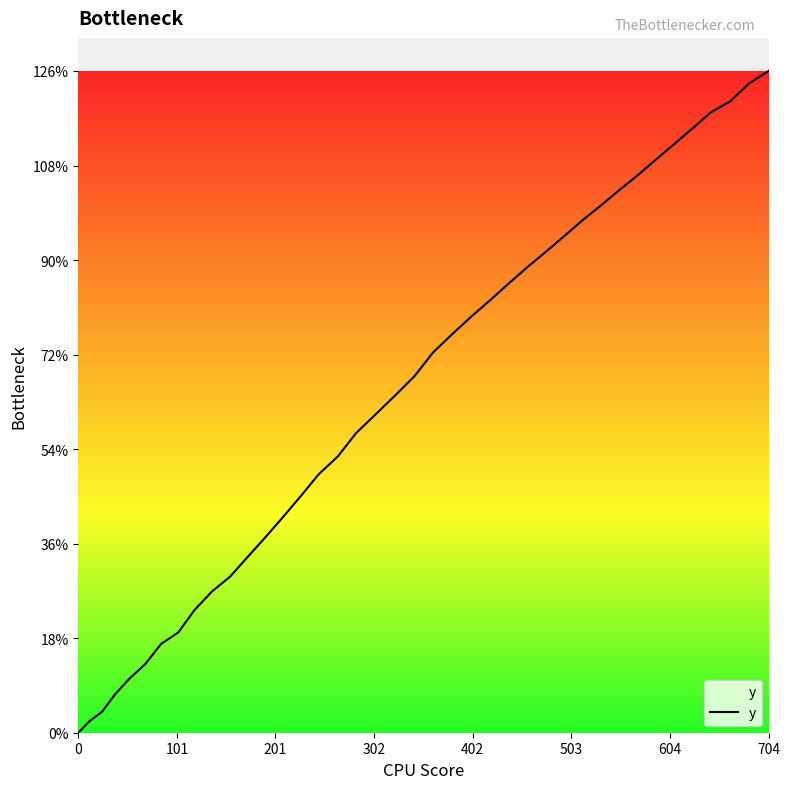

What is the difference between the maximum and minimum values?

126.0